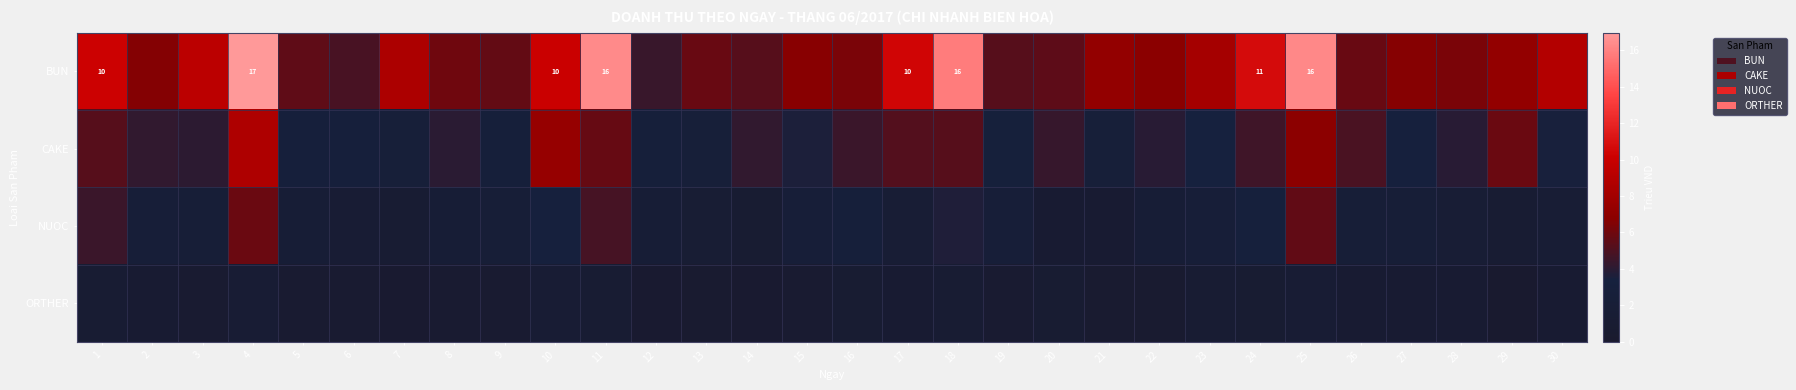

What is the difference between the second highest and second lowest values in the ORTHER series?

0.9